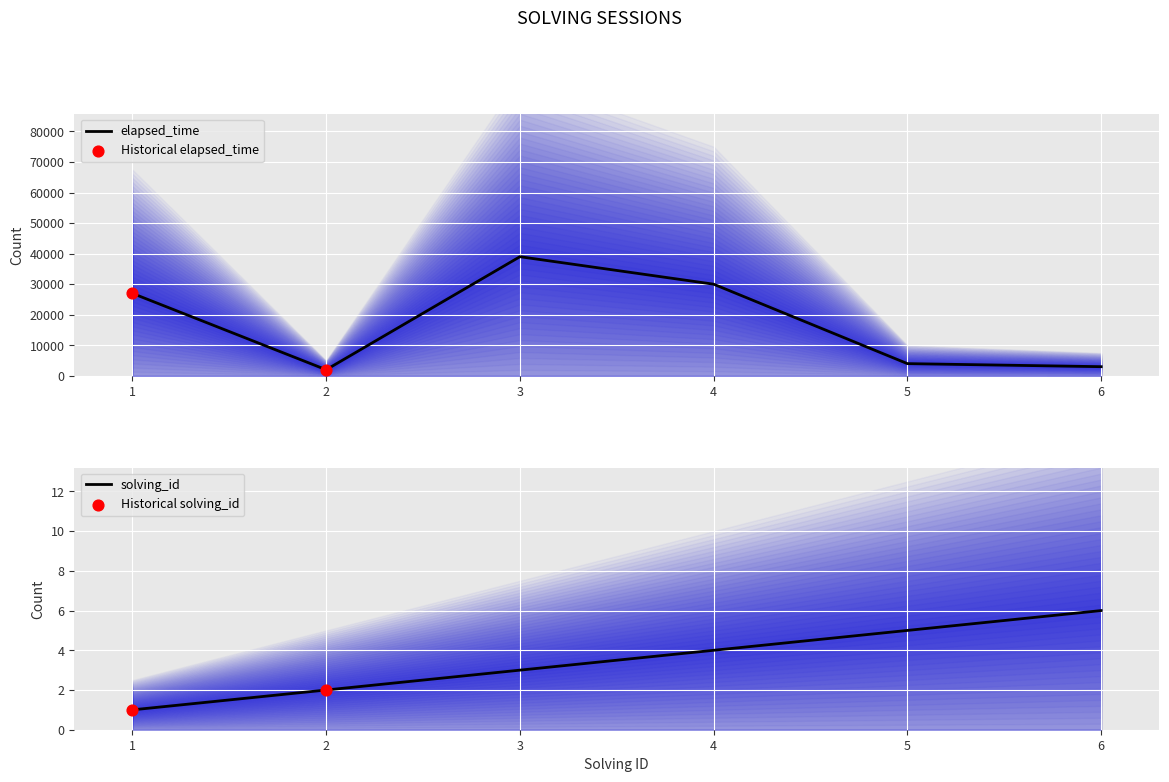

What is the total value across all series at 3?

39003